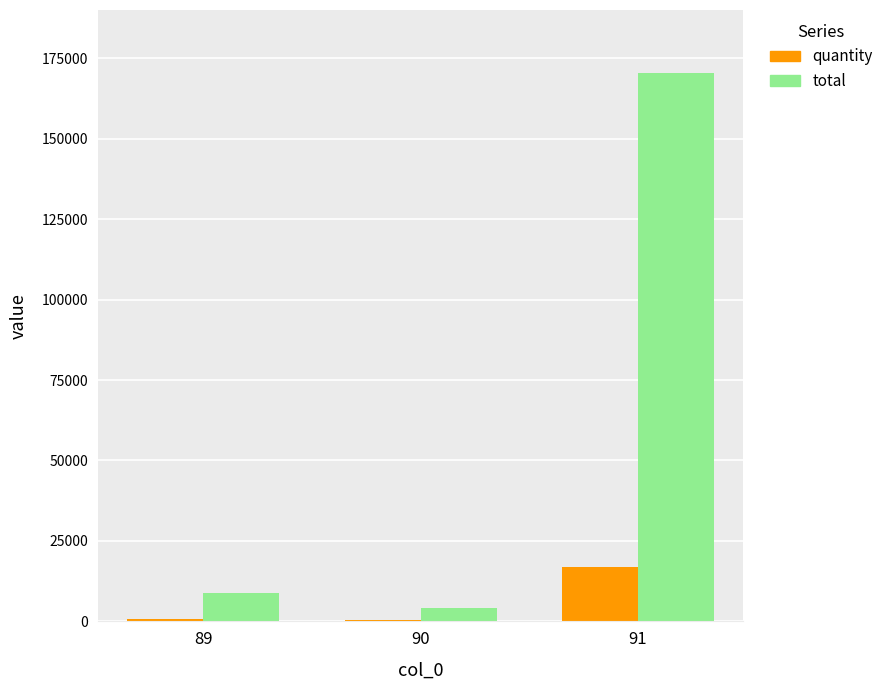

Are the bars horizontal?

No